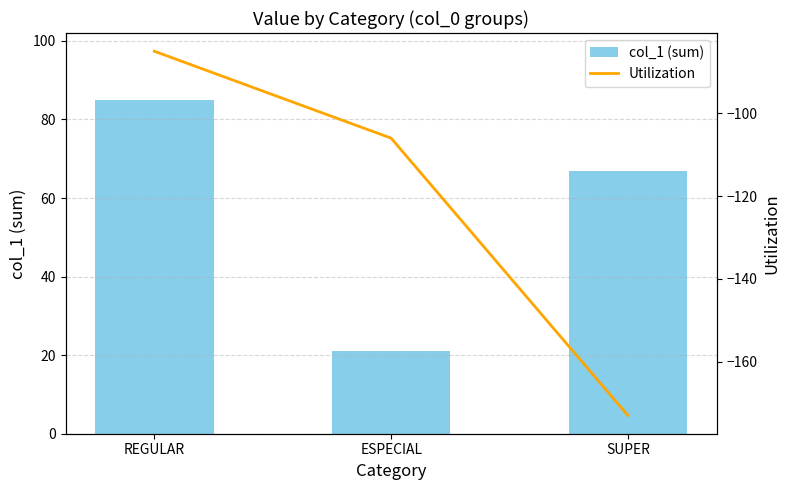

List the series in order of their overall mean, lowest first.

Utilization, col_1 (sum)